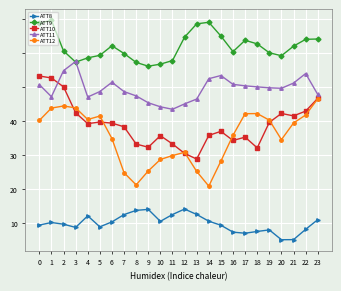

What are all the series names shown in the legend?

ATT8, ATT9, ATT10, ATT11, ATT12